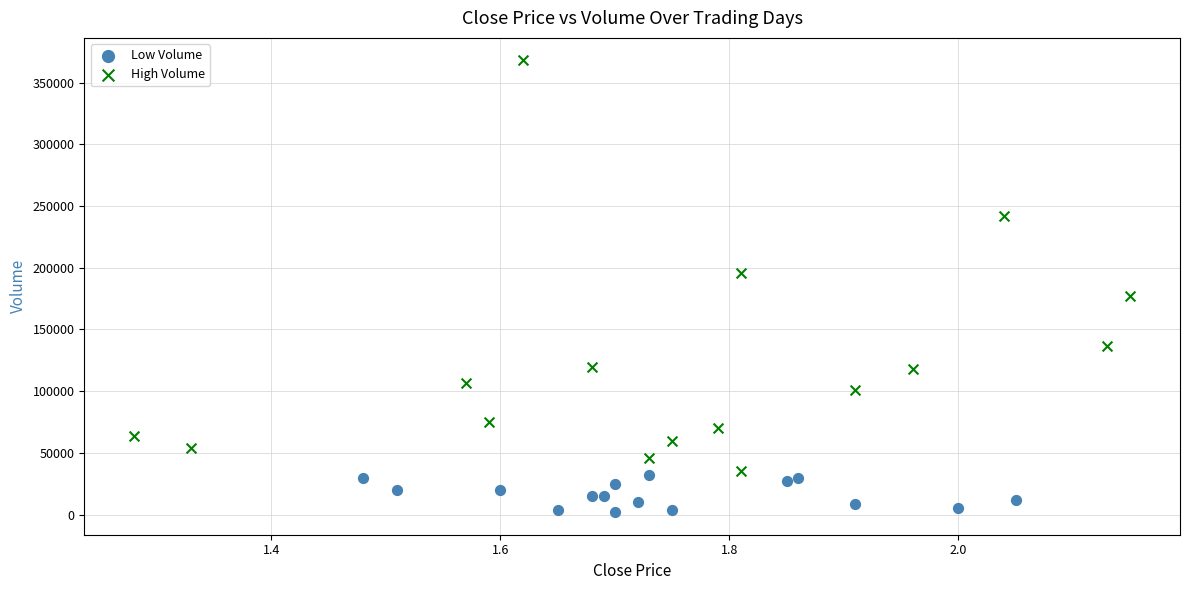

Which series contains the highest Y value?

High Volume